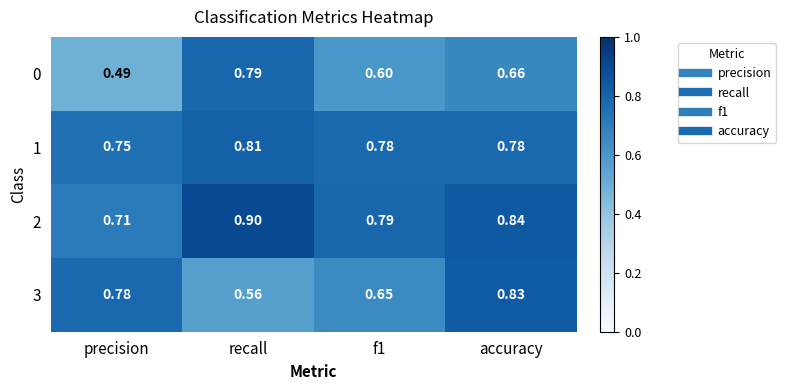

Where is 0 nearest to the value 0?

precision